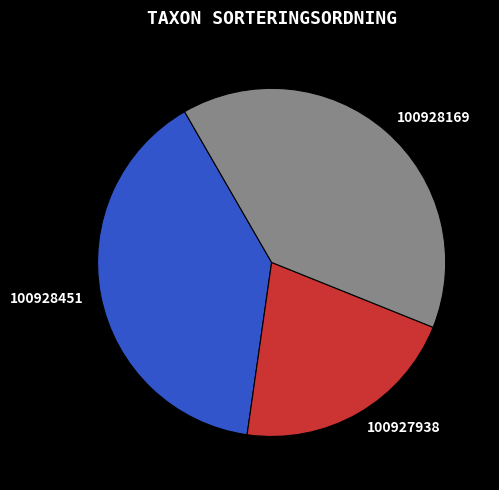

Which category has the smallest portion of the pie?

100927938